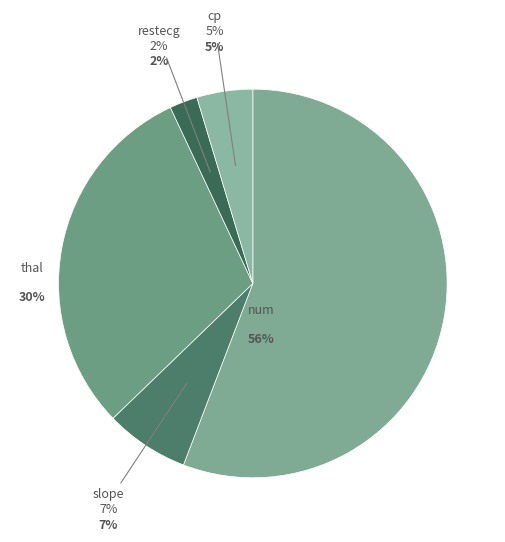

Approximately how many times larger is the value at slope compared to restecg?

3.0